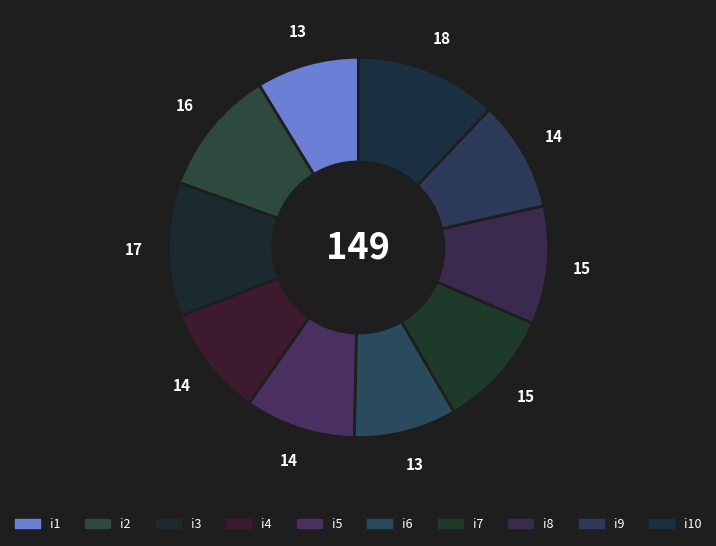

What is the change in value from i3 to i5?

-3